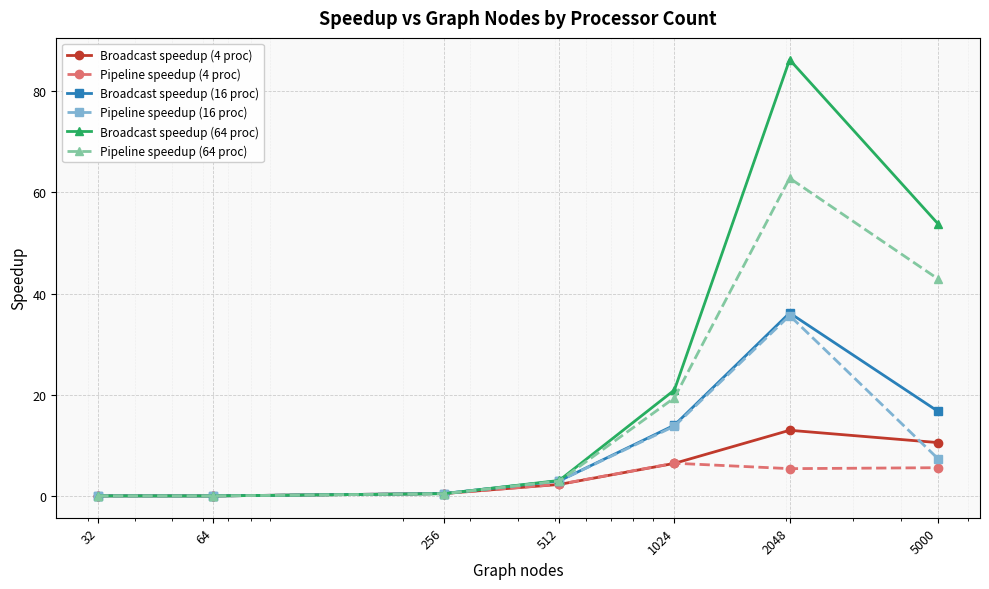

What is the greatest value displayed?

86.2